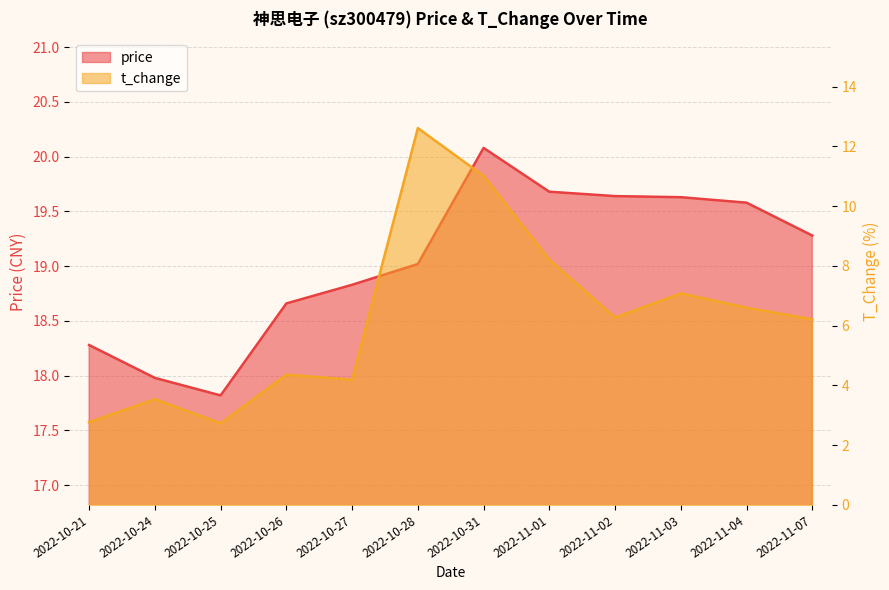

Reading left to right, transcribe all the data shown in this chart.

price: 18.3	18.0	17.8	18.7	18.8	19.0	20.1	19.7	19.6	19.6	19.6	19.3
t_change: 2.8	3.5	2.7	4.4	4.2	12.6	11.0	8.2	6.3	7.1	6.6	6.2